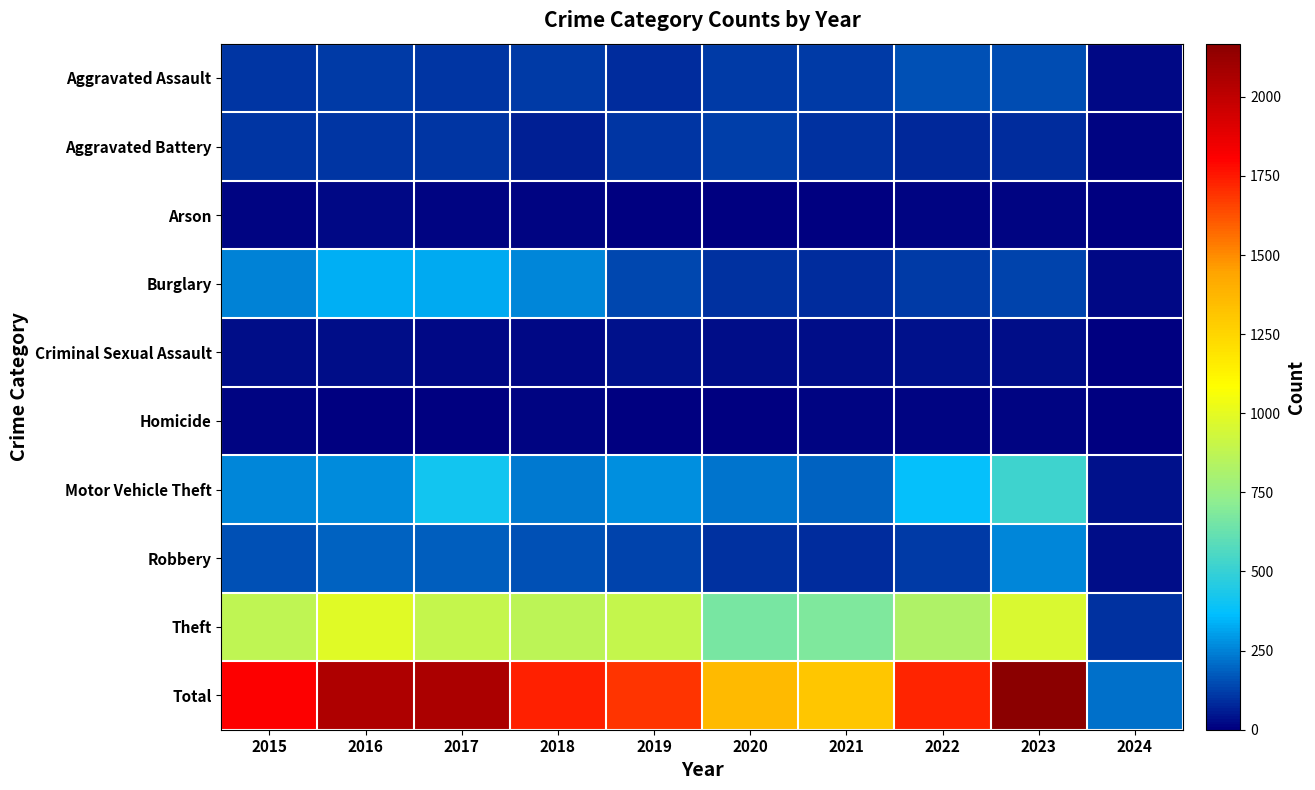

What is the total value across all series at 2024?

430